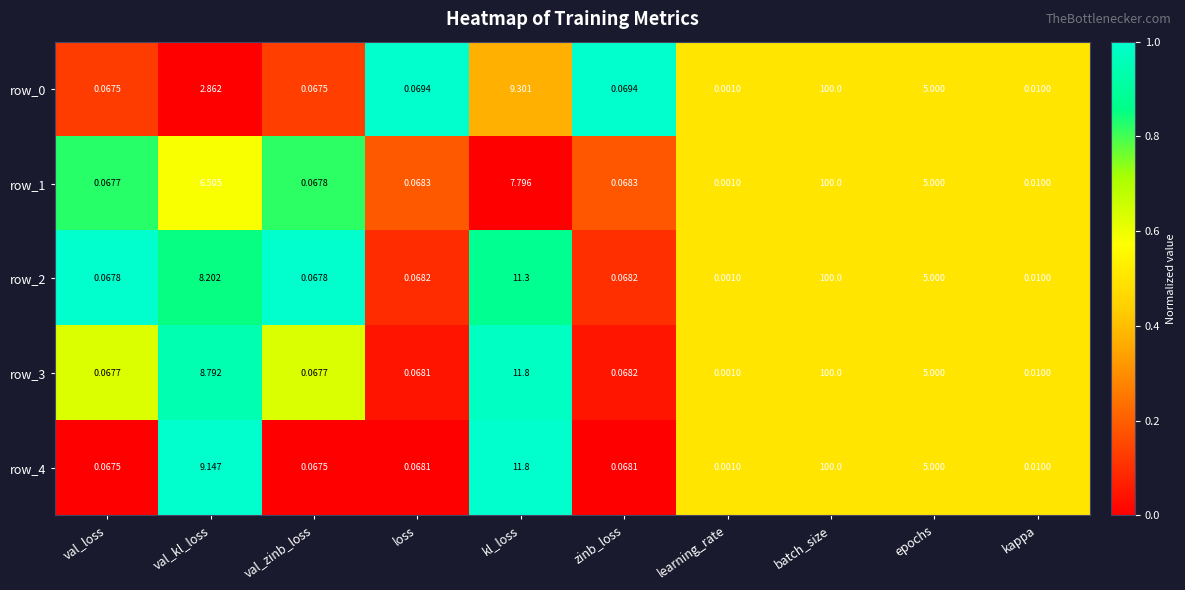

Which series has the largest total across all categories?

row_4